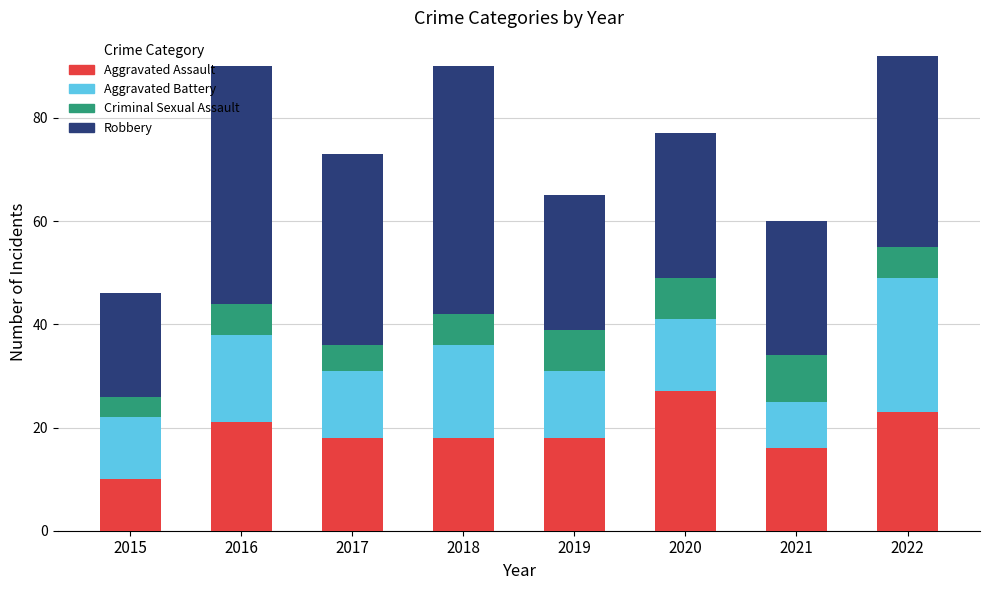

The Aggravated Assault series shows 10 at 2015. True or false?

True